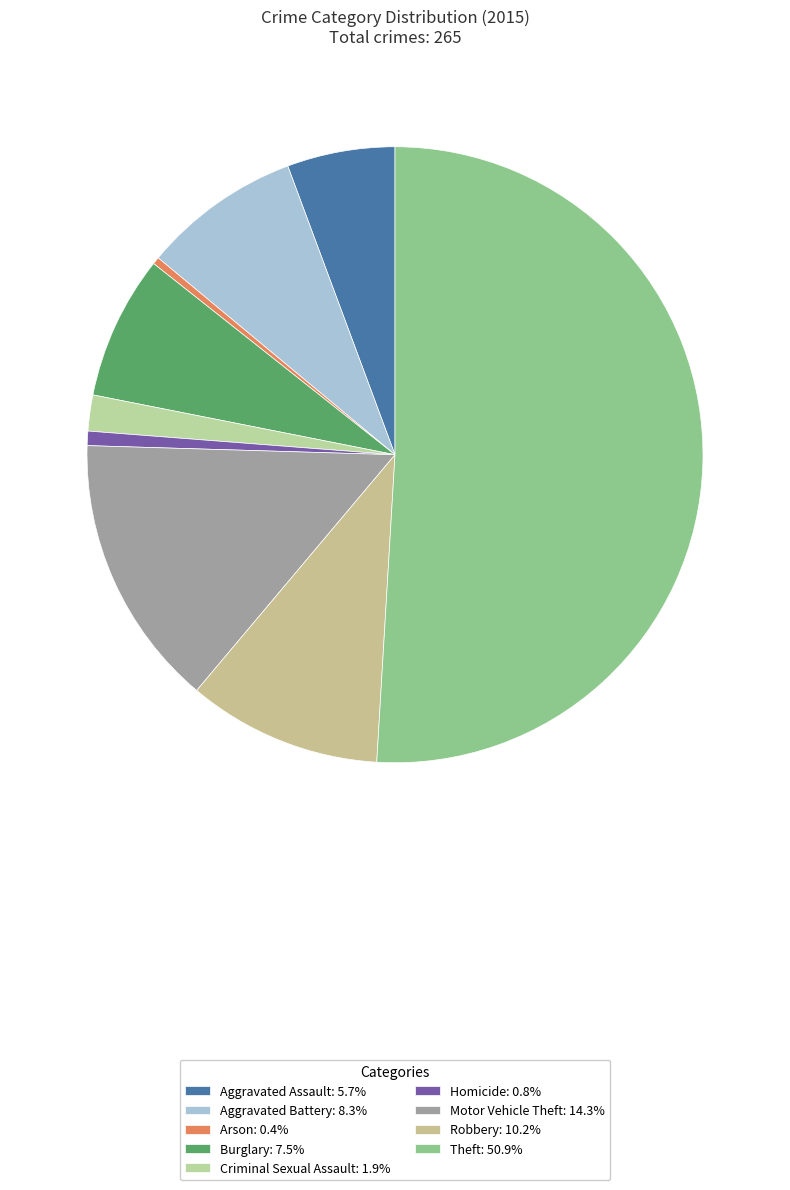

The Criminal Sexual Assault slice represents 8% of the pie. True or false?

False